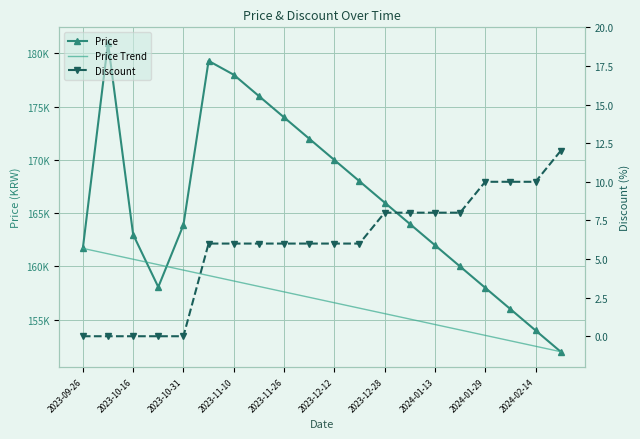

Is the value of Price Trend at 2023-10-31 greater than the value of Price at 2024-02-14?

No